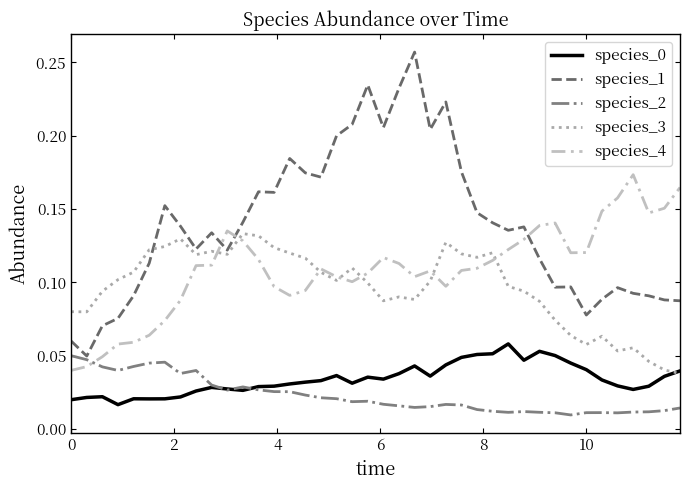

After their last crossing, which series has the higher values: species_1 or species_3?

species_1